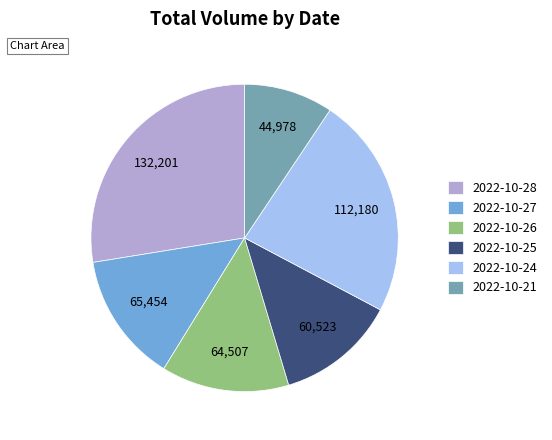

Between 2022-10-21 and 2022-10-25, which is larger?

2022-10-25